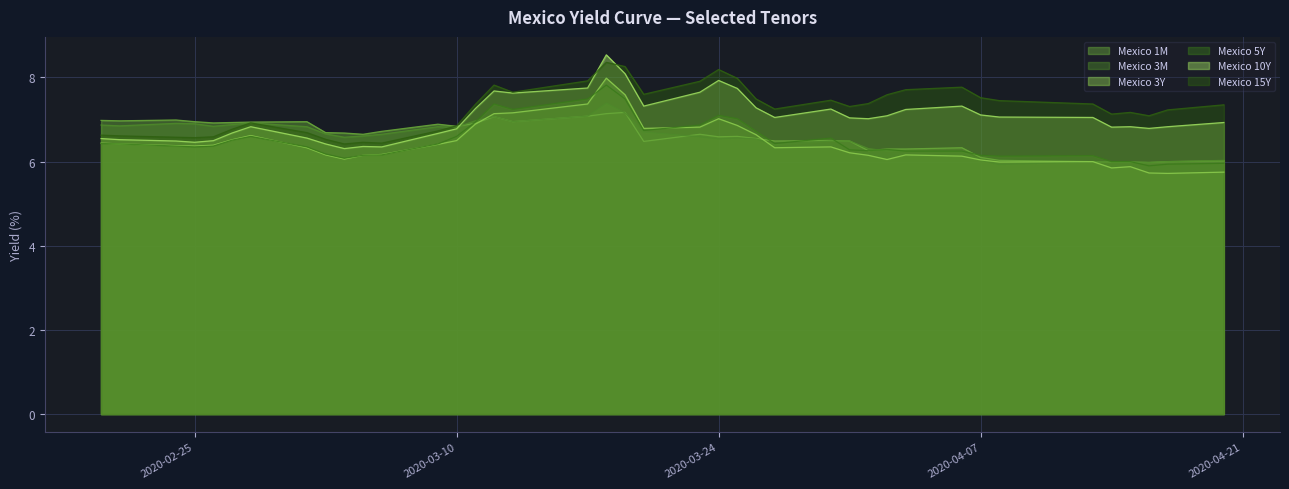

The value of Mexico 3M at 2020-03-30 is 6.5. True or false?

True